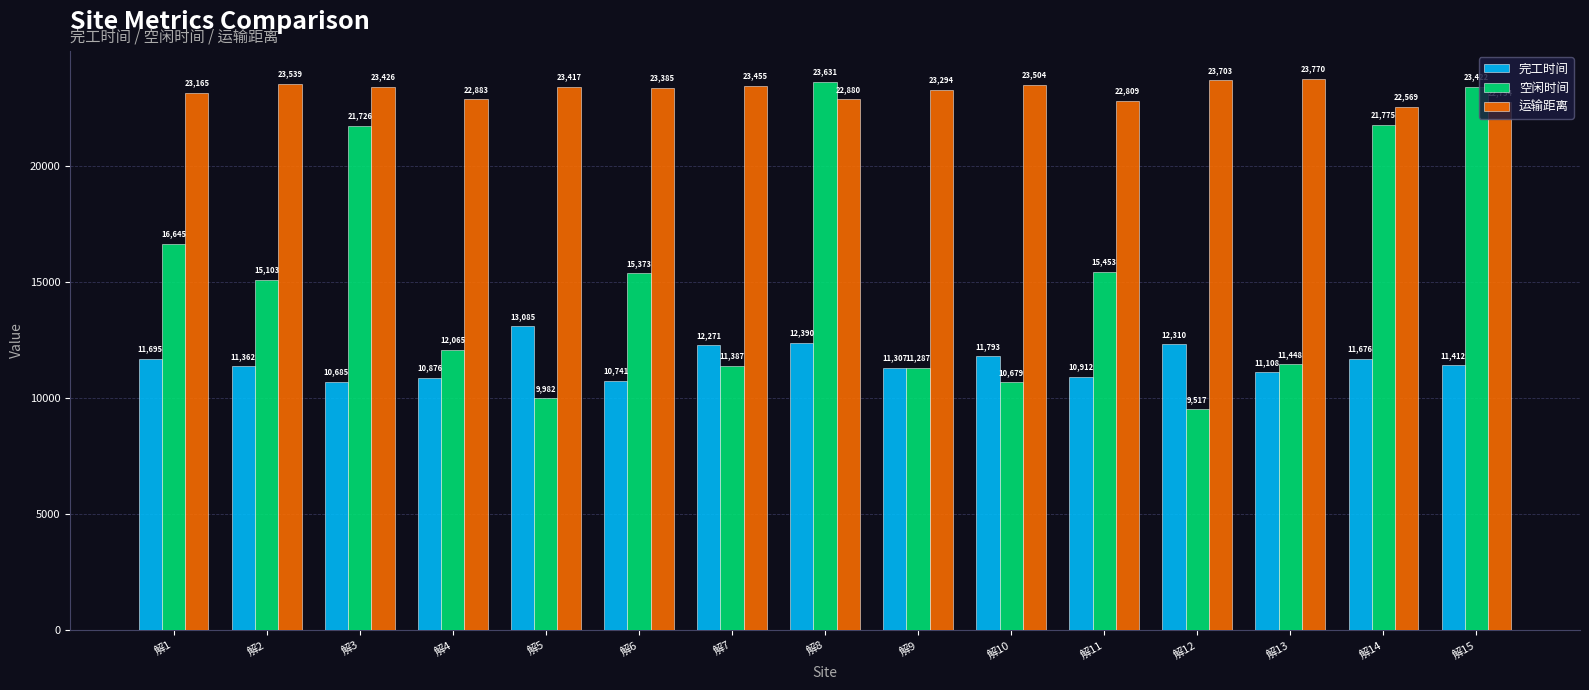

How many bars are there in total?

45